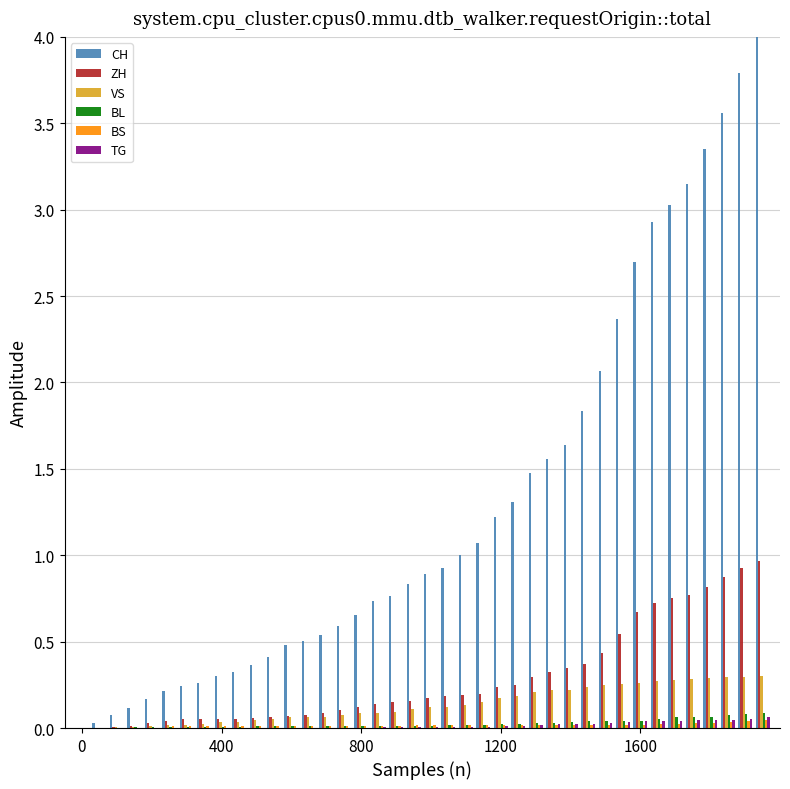

What is the sum of all CH values?

51.5